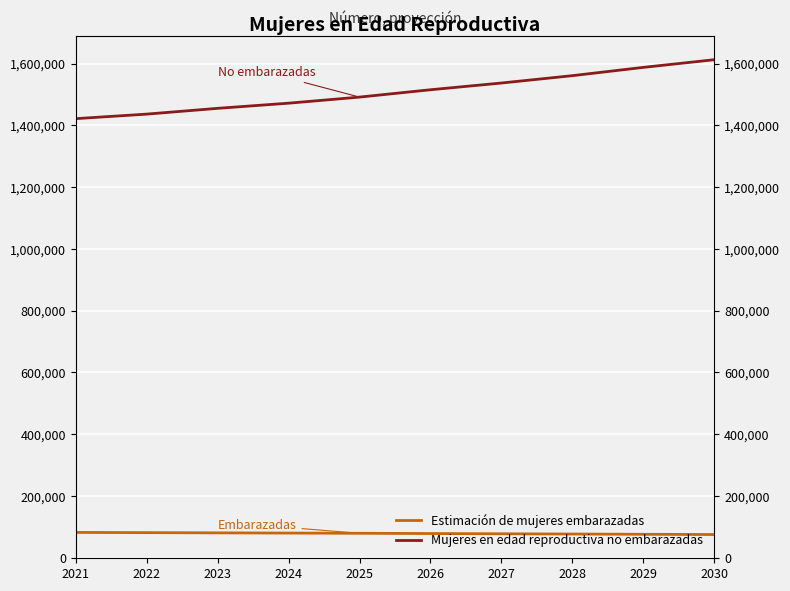

Between 2030 and 2023, which is larger?

2023